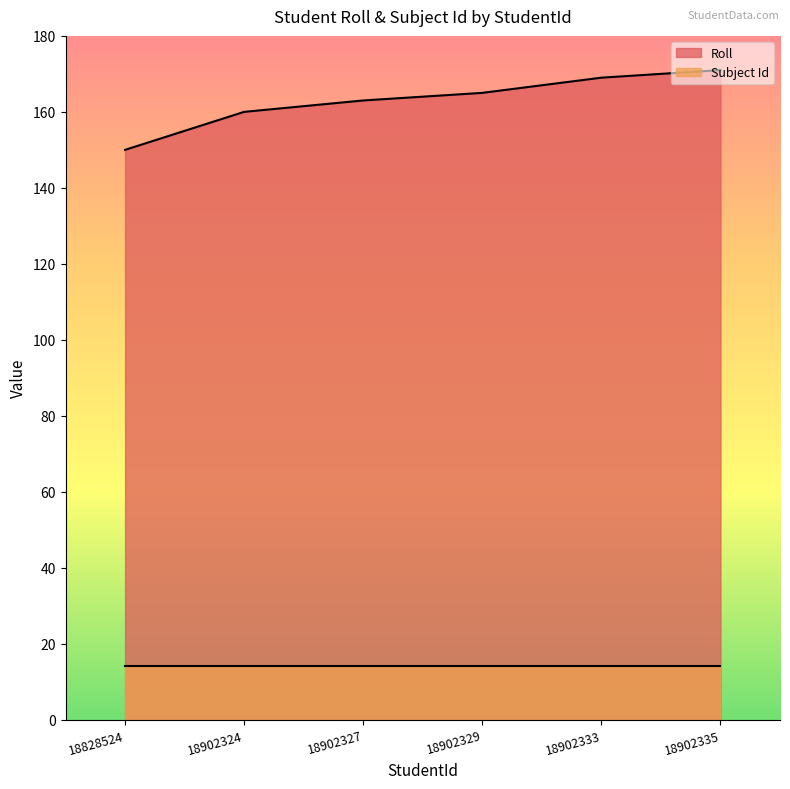

List the labels in order of value, smallest first.

18828524, 18902324, 18902327, 18902329, 18902333, 18902335